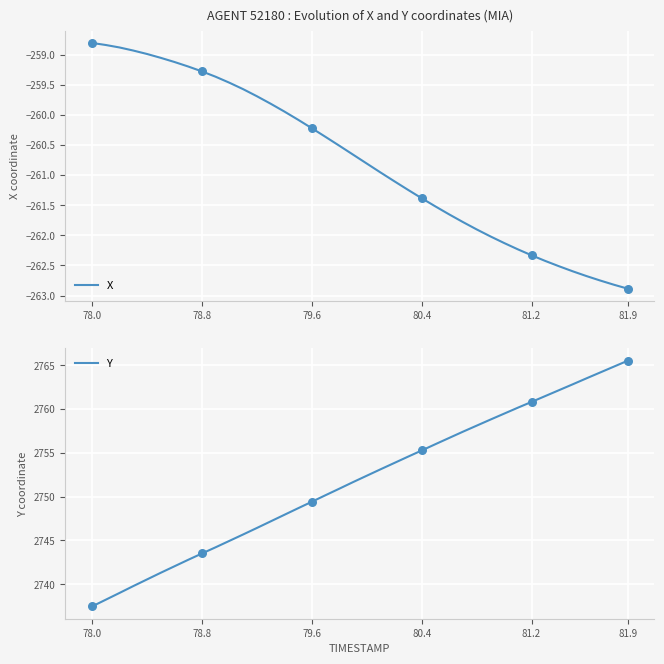

At which label does X first exceed -260?

78.0